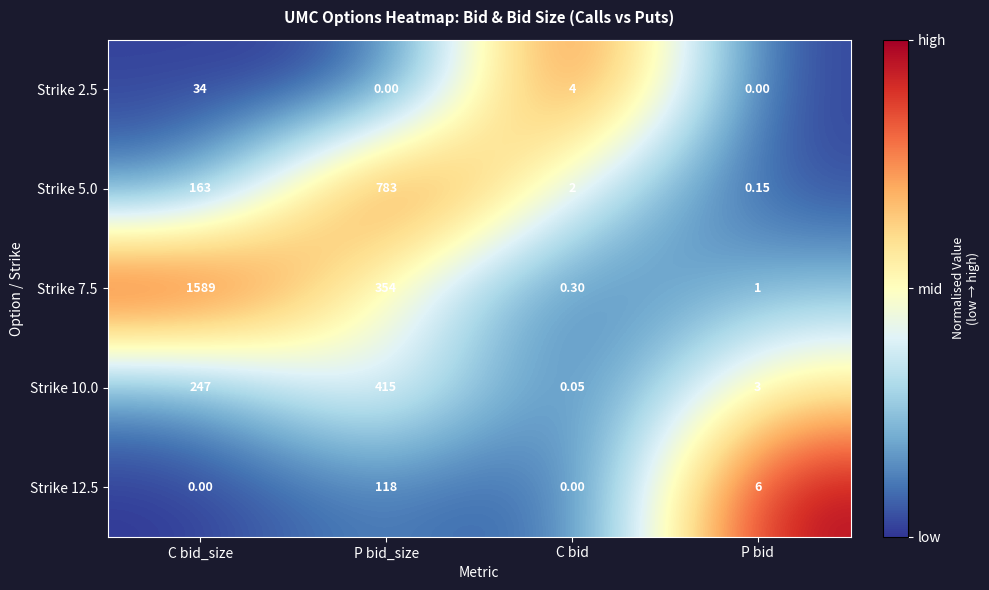

What is the total value across all series at P bid_size?

1670.0